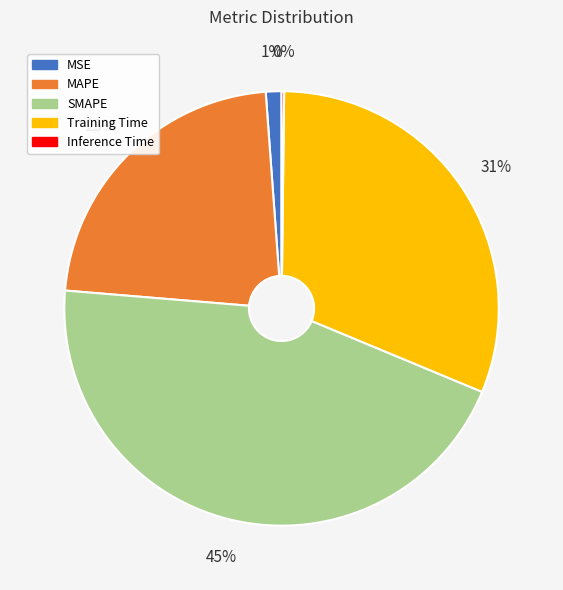

Is the sum of SMAPE and Training Time greater than half?

Yes